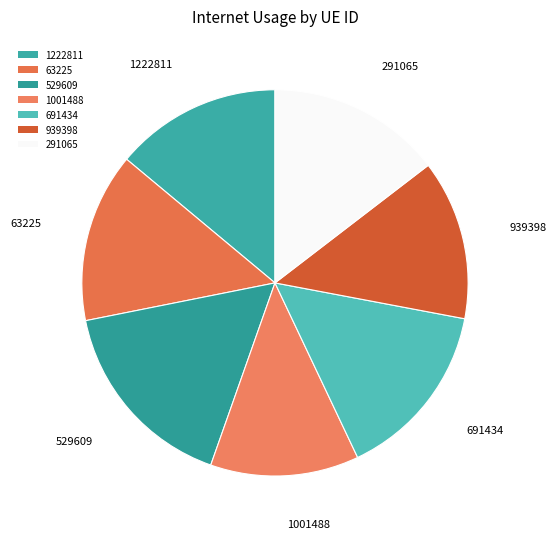

How many segments does this pie chart have?

7